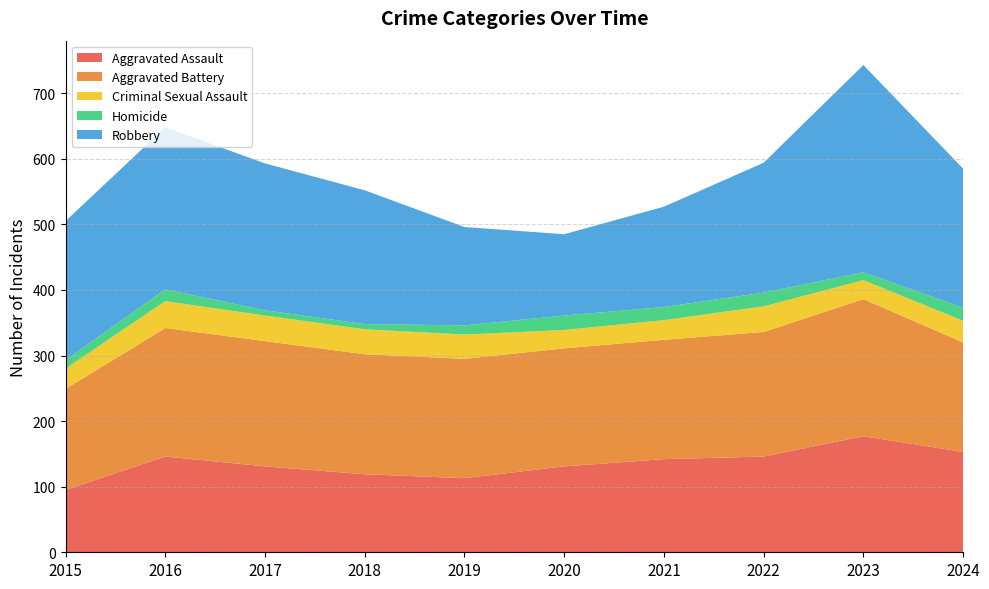

Reading left to right, what are all the values shown in this chart?

Aggravated Assault: 95	146	131	119	113	131	142	146	177	153
Aggravated Battery: 154	196	191	183	182	180	182	190	209	167
Criminal Sexual Assault: 31	41	39	38	37	28	30	39	29	33
Homicide: 13	18	8	8	14	22	20	21	12	20
Robbery: 212	247	224	204	150	124	153	198	316	212